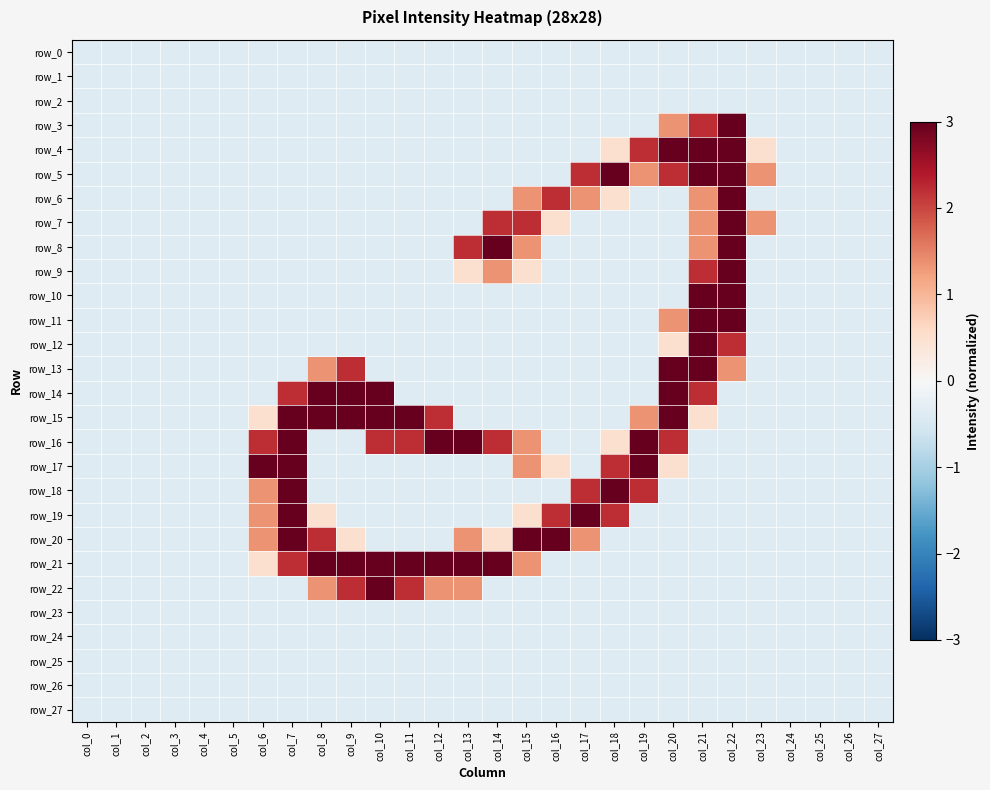

Which label corresponds to the smallest value in the chart?

col_0